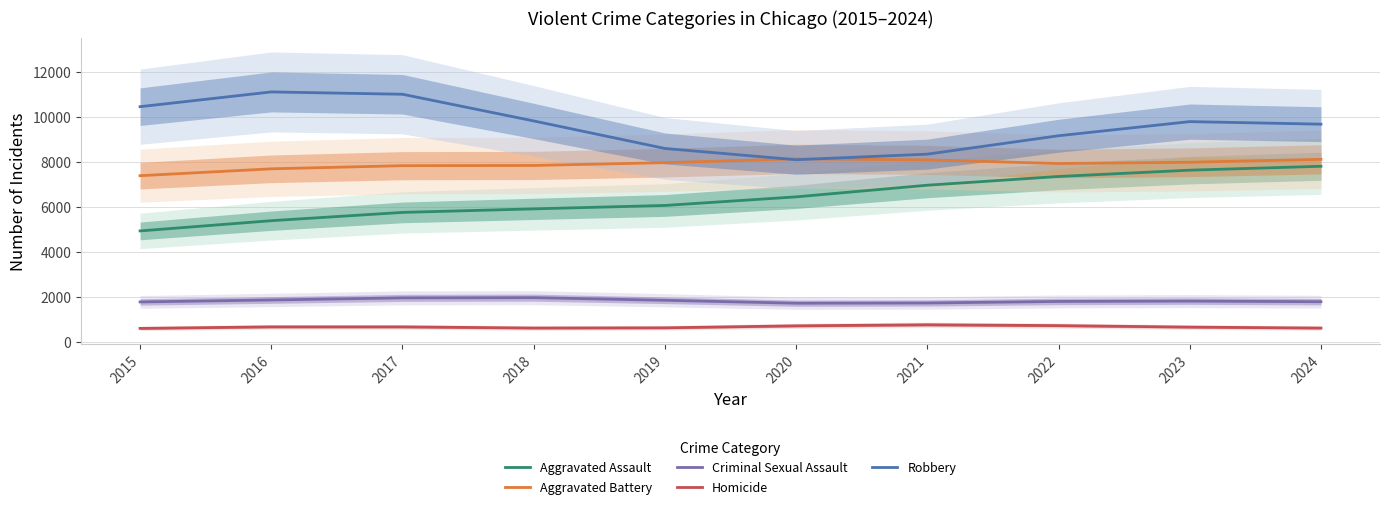

What is the value of the Homicide point at the 3rd from the left?

660.2